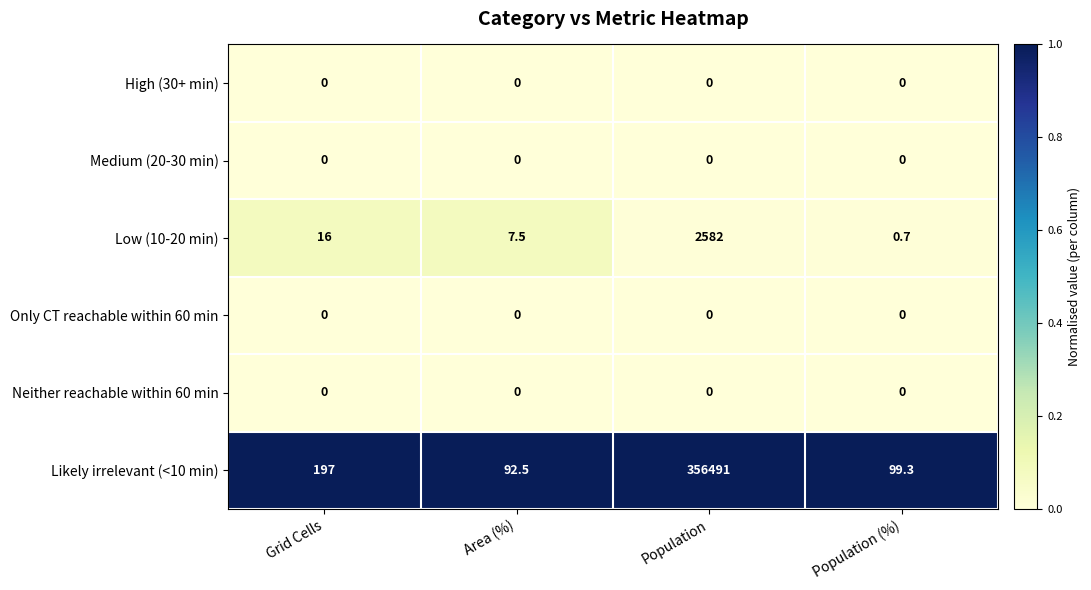

What is the total value across all series at Area (%)?

100.0